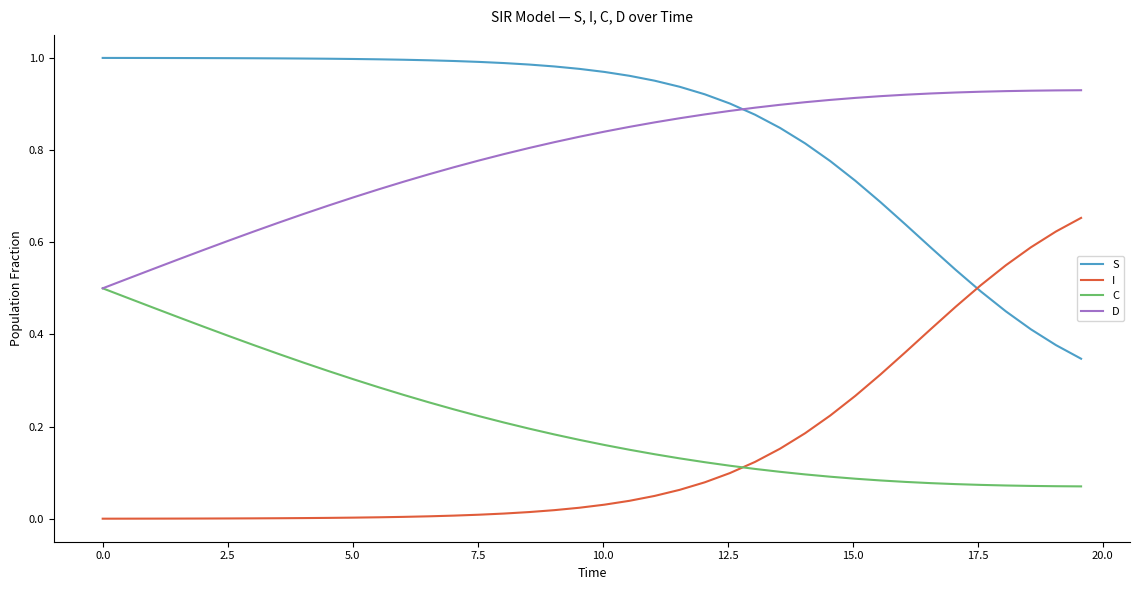

How many categories are shown in the chart?

40